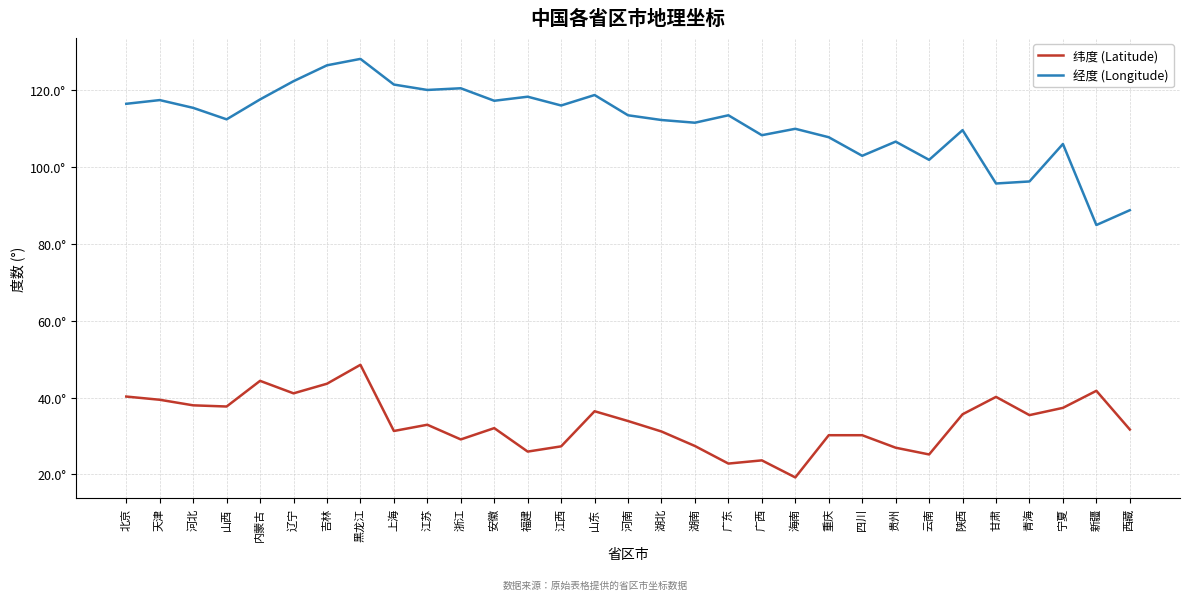

Rank the categories by 经度 (Longitude) value from lowest to highest.

新疆, 西藏, 甘肃, 青海, 云南, 四川, 宁夏, 贵州, 重庆, 广西, 陕西, 海南, 湖南, 湖北, 山西, 河南, 广东, 河北, 江西, 北京, 安徽, 天津, 内蒙古, 福建, 山东, 江苏, 浙江, 上海, 辽宁, 吉林, 黑龙江